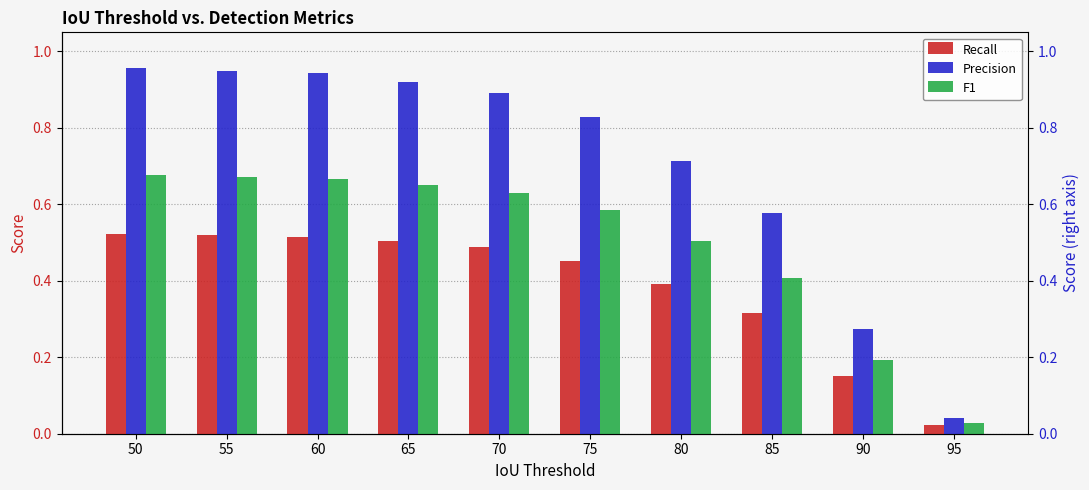

List the series in order of their peak value, lowest first.

Recall, F1, Precision